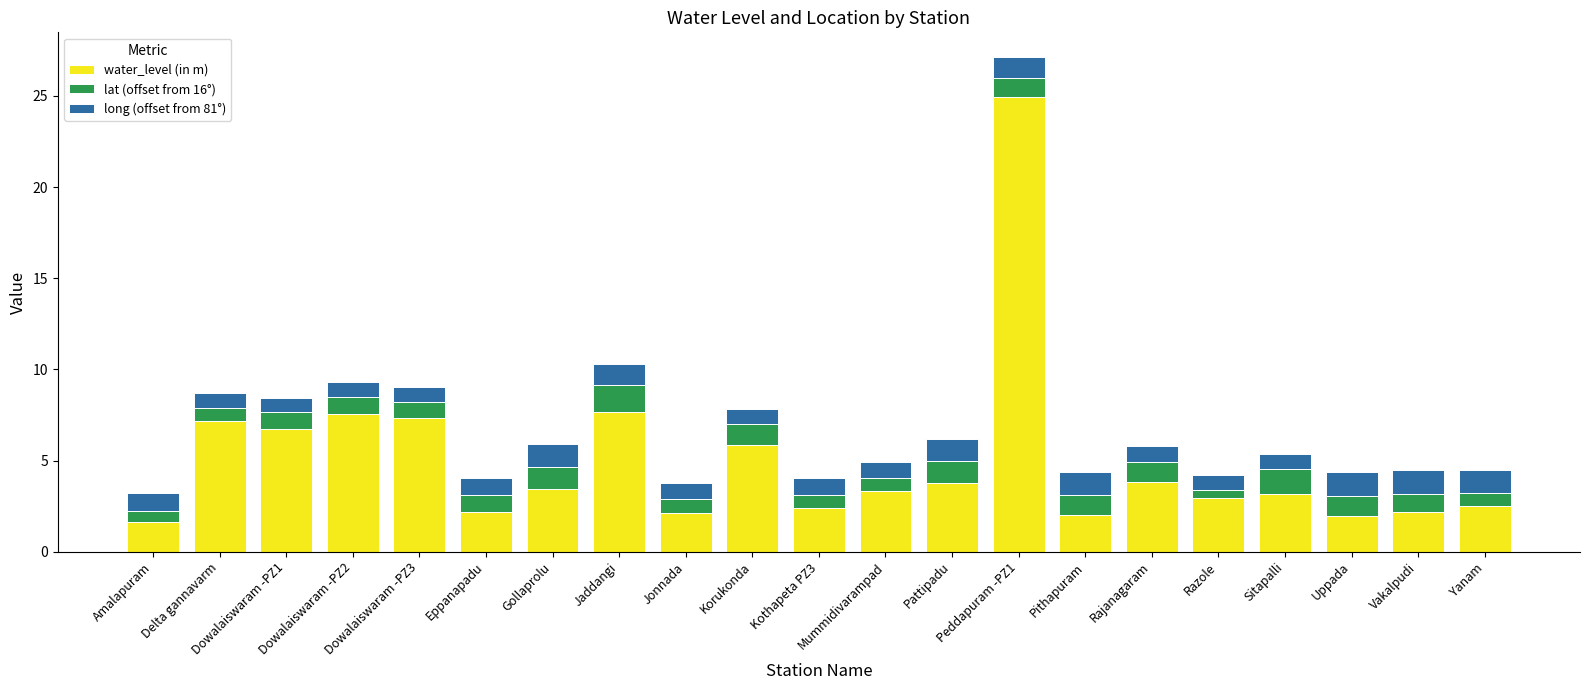

What is the maximum value for water_level (in m)?

24.9